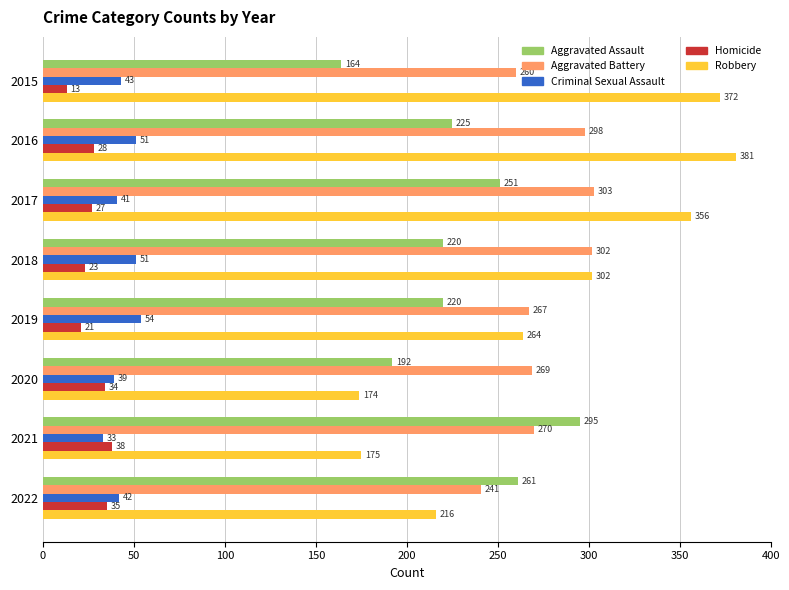

List the series in order of their peak value, lowest first.

Homicide, Criminal Sexual Assault, Aggravated Assault, Aggravated Battery, Robbery